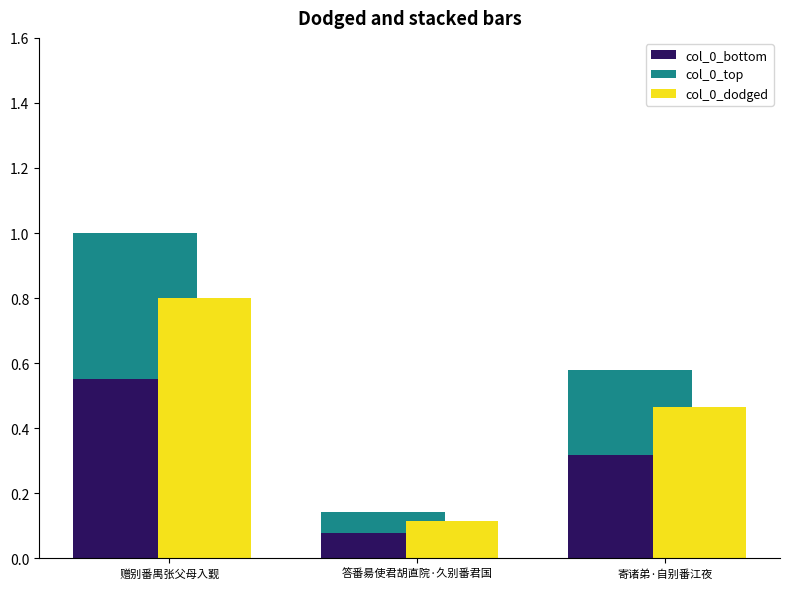

Is it true that col_0_top equals 0.4 at 赠别番禺张父母入觐?

True